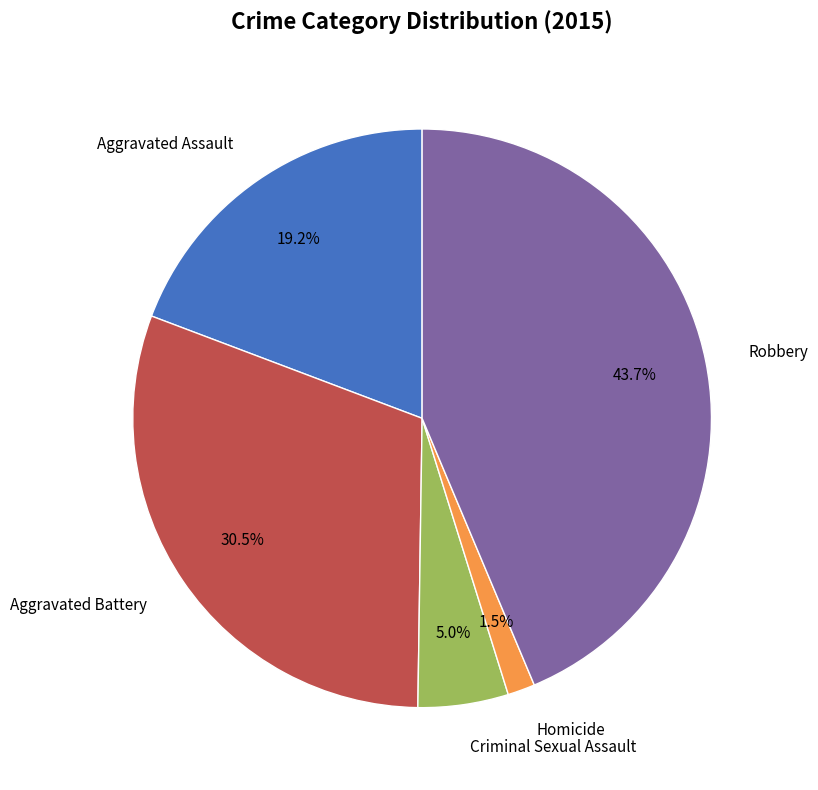

To the nearest percent, what is the difference between the largest and smallest slice percentages?

42%